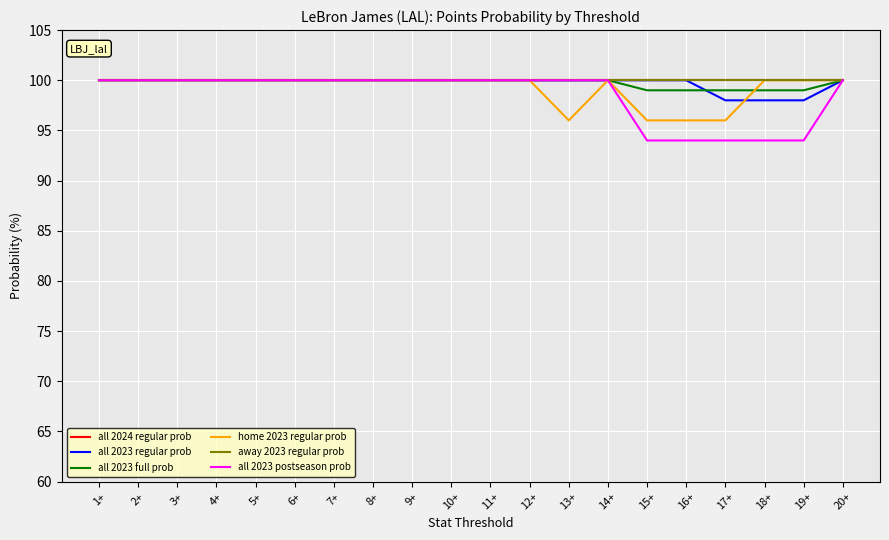

What is the label of the 18th point from the left?

18+